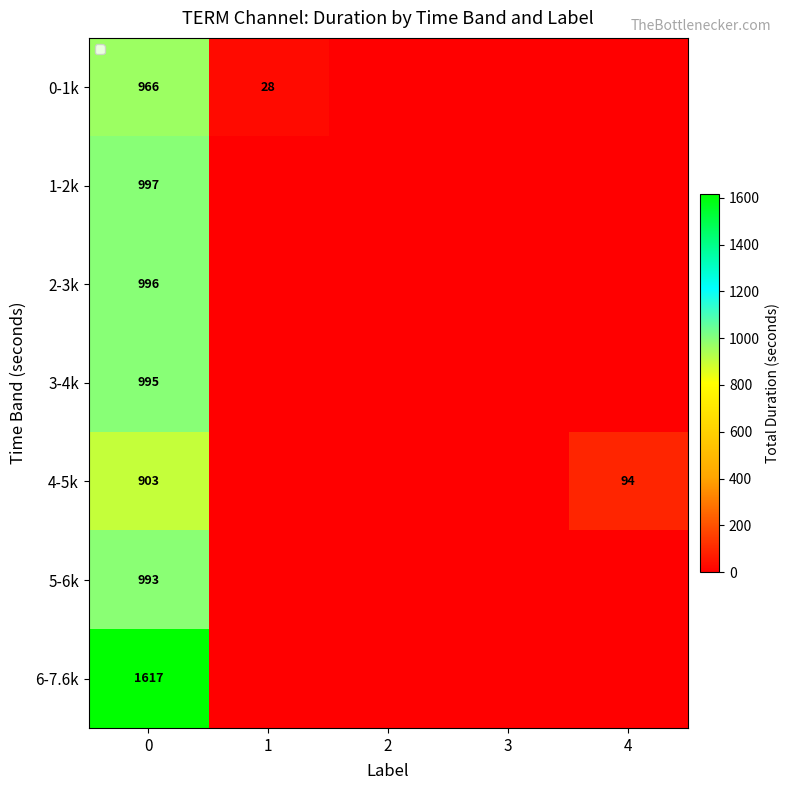

Count the number of data series in this chart.

7